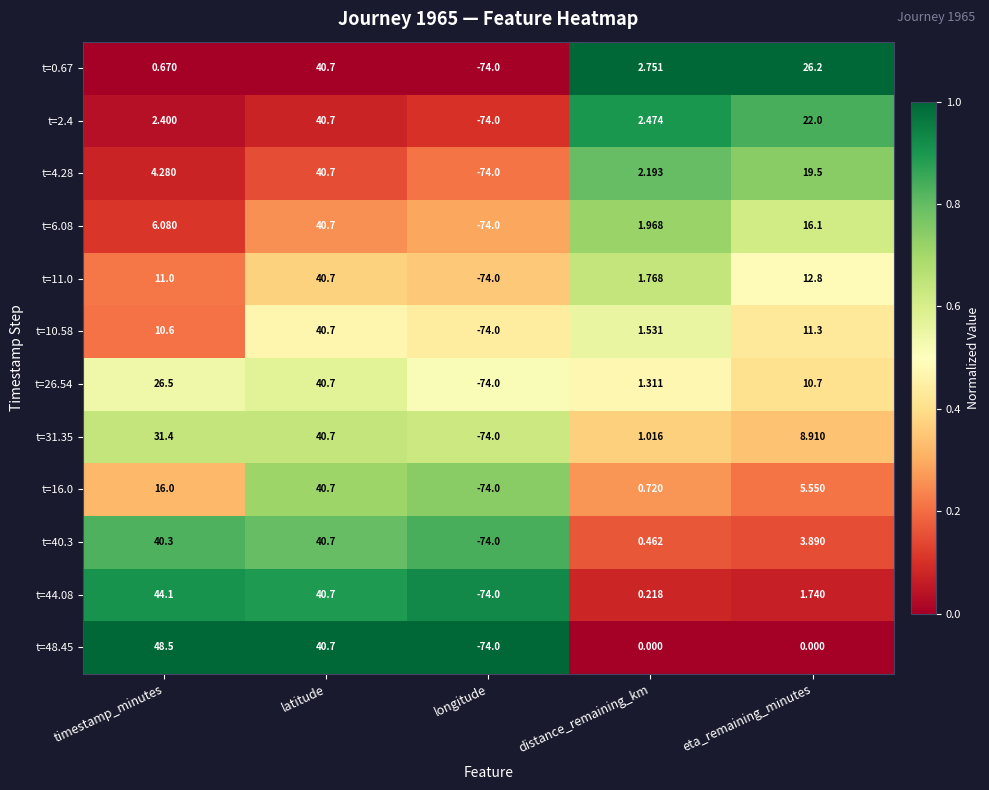

Which series has the largest range (max minus min)?

t=48.45